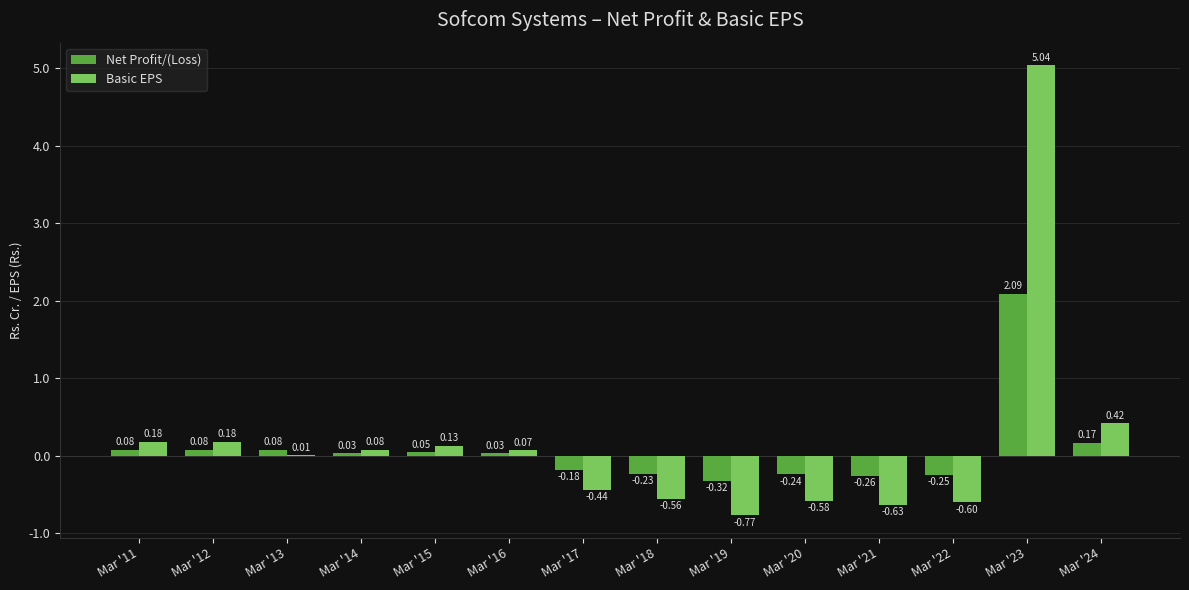

Is the value of Net Profit/(Loss) at Mar '12 greater than the value of Basic EPS at Mar '22?

Yes